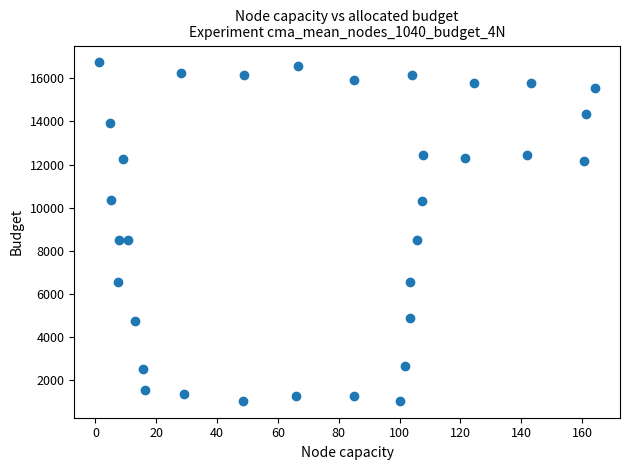

What is the range of Y values (max minus min)?

15685.5